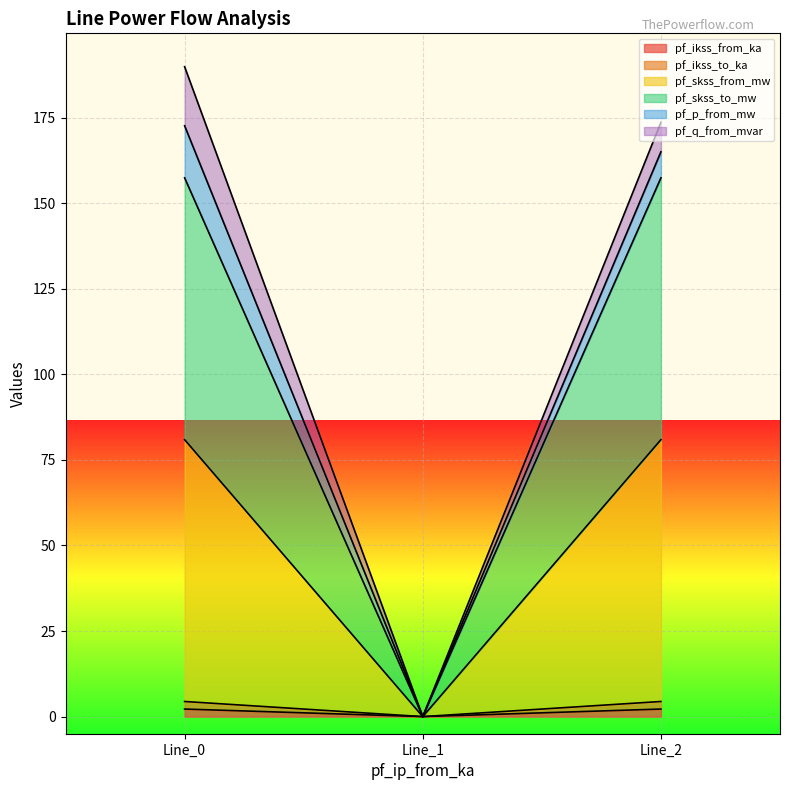

What is the difference between the maximum and minimum values in the pf_ikss_from_ka series?

2.2